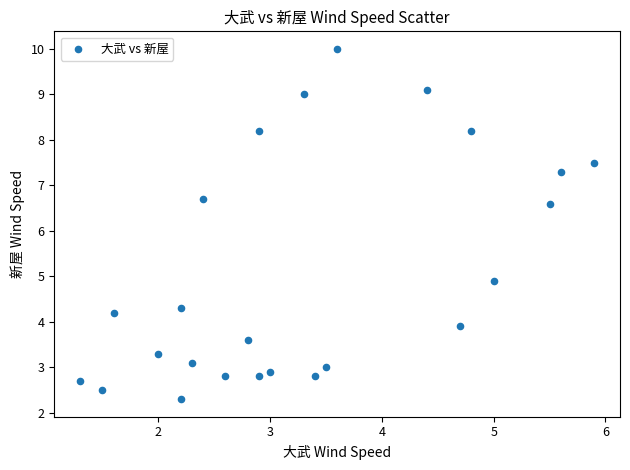

What is the range of Y values (max minus min)?

7.7